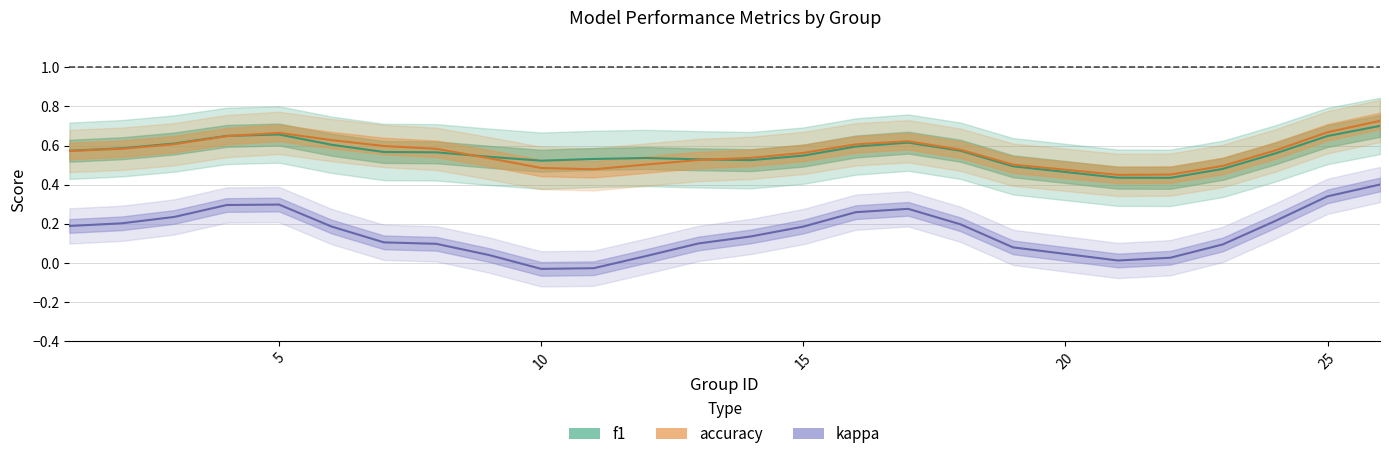

How many lines are shown in the chart?

3